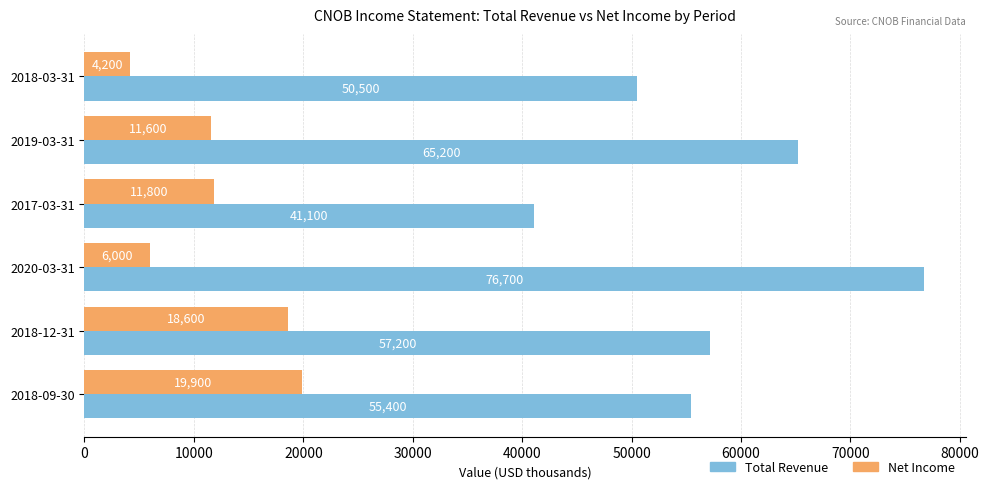

What is the sum of all Net Income values?

72100